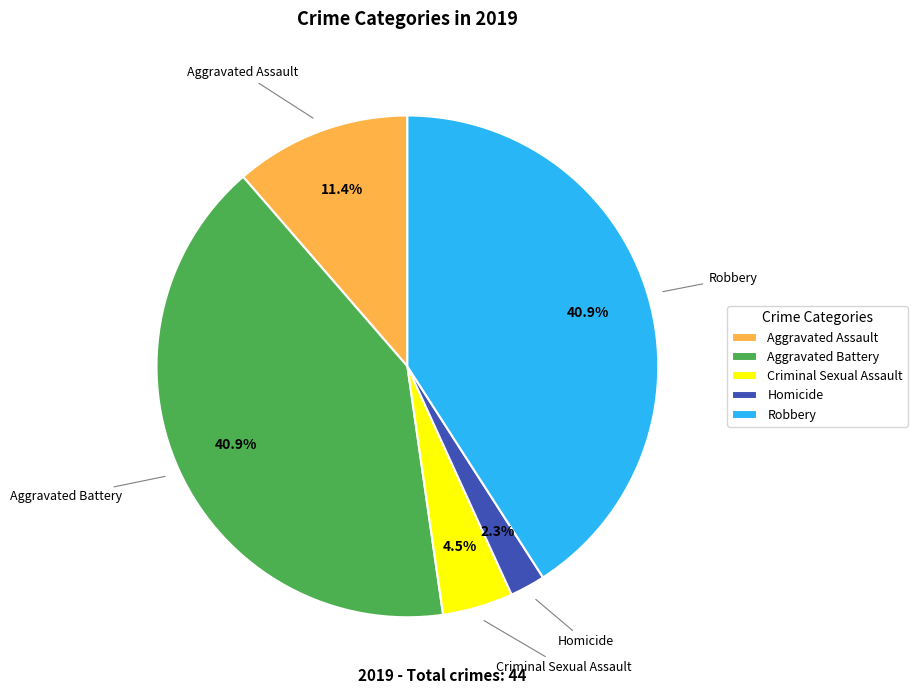

What is the smallest slice in the pie chart?

Homicide